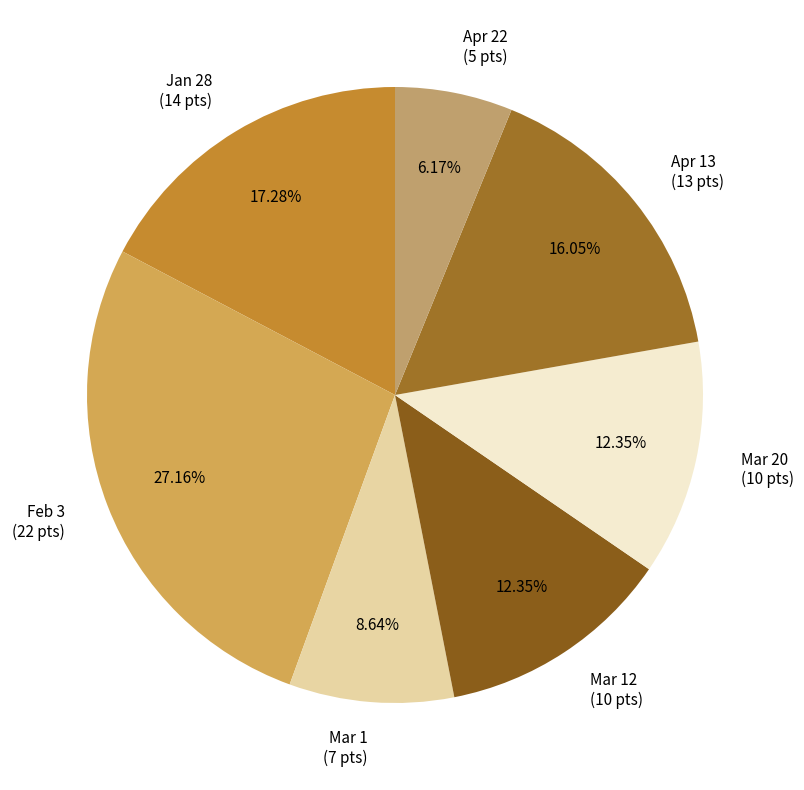

What is the ratio of the value at Mar 20 (10 pts) to the value at Apr 13 (13 pts)?

0.8